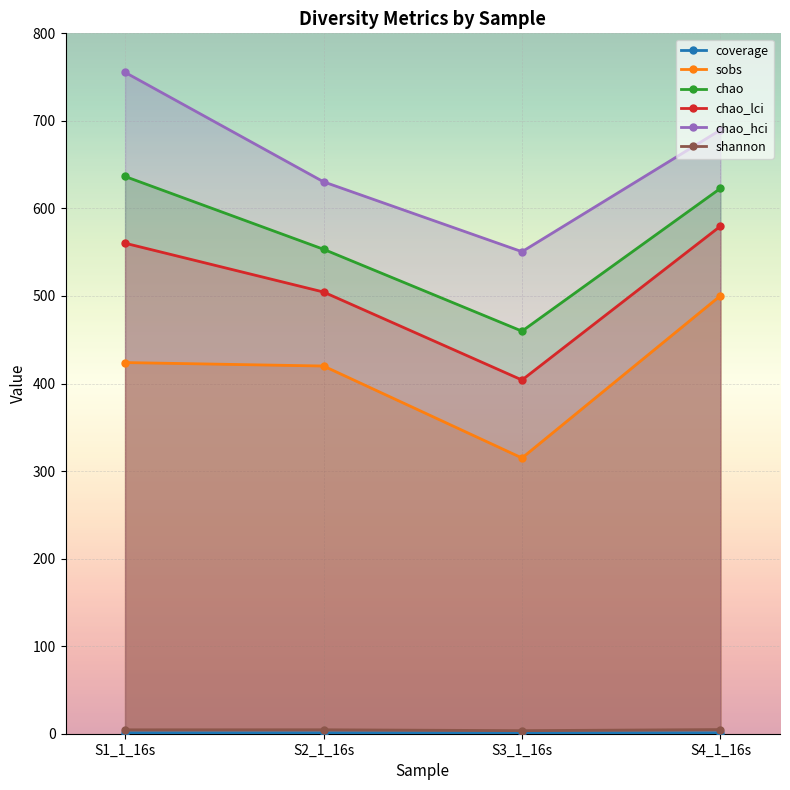

Which series has the largest total across all categories?

chao_hci